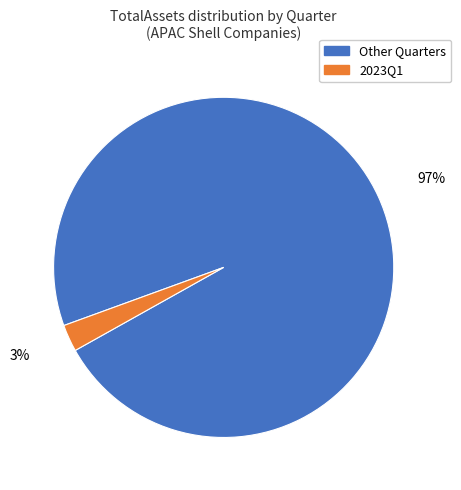

How many segments does this pie chart have?

2